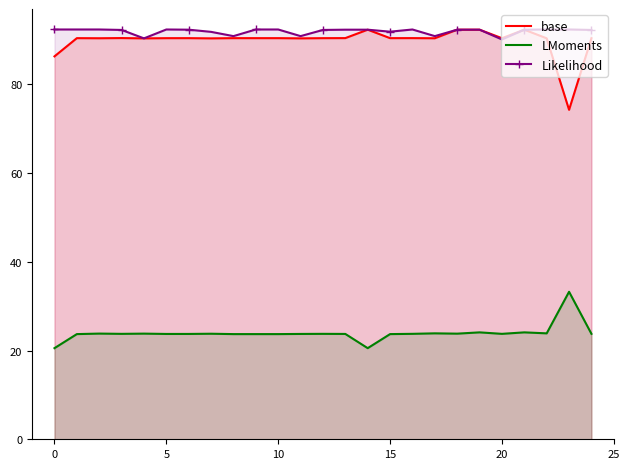

Does the chart have visible grid lines?

No